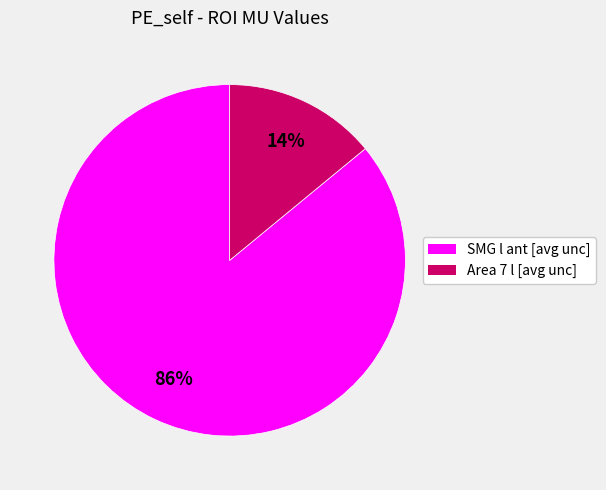

Does SMG l ant [avg unc] account for over 50% of the chart?

Yes